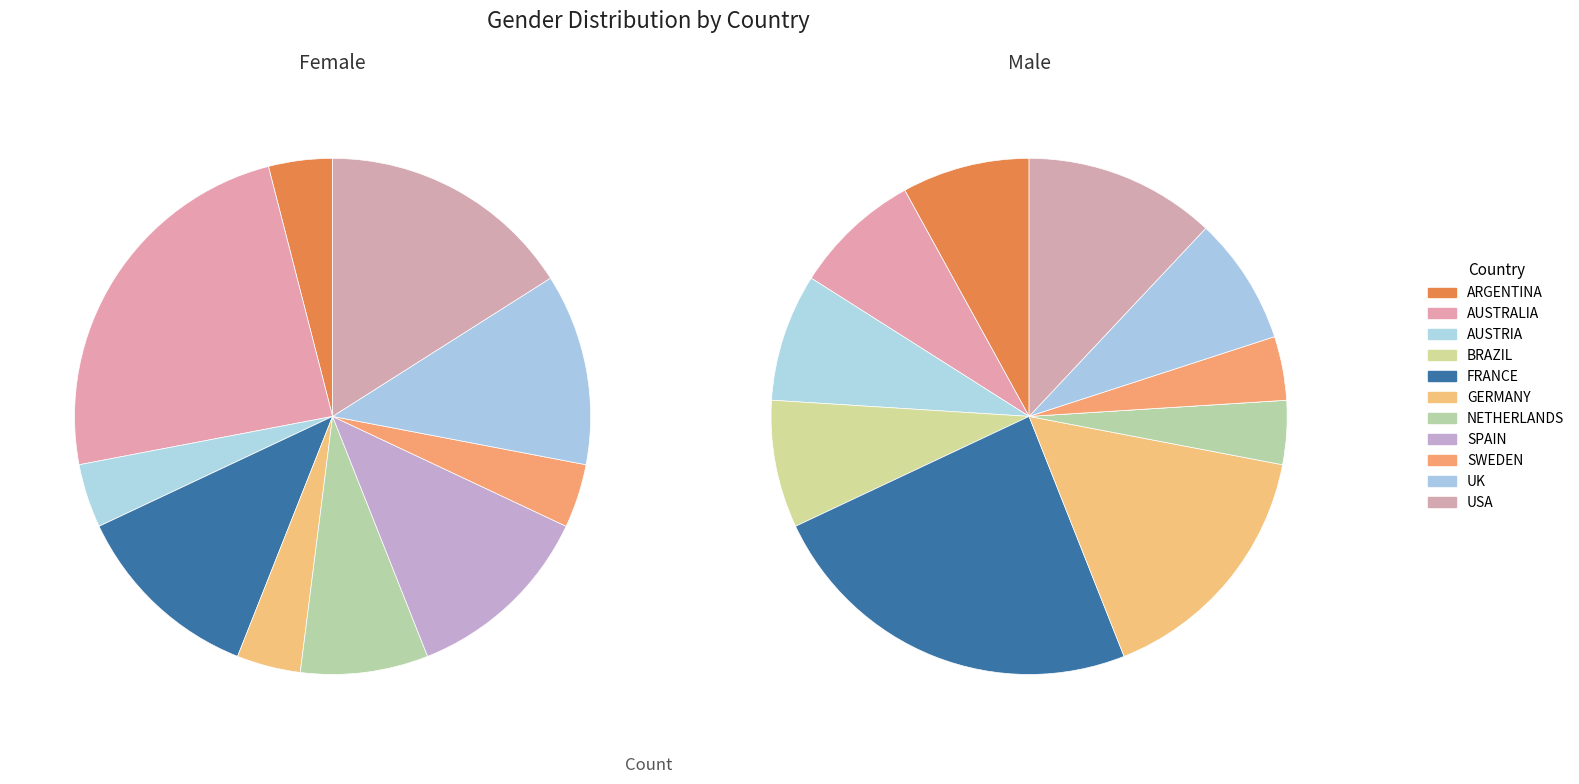

Which has a higher value, USA or AUSTRALIA?

AUSTRALIA